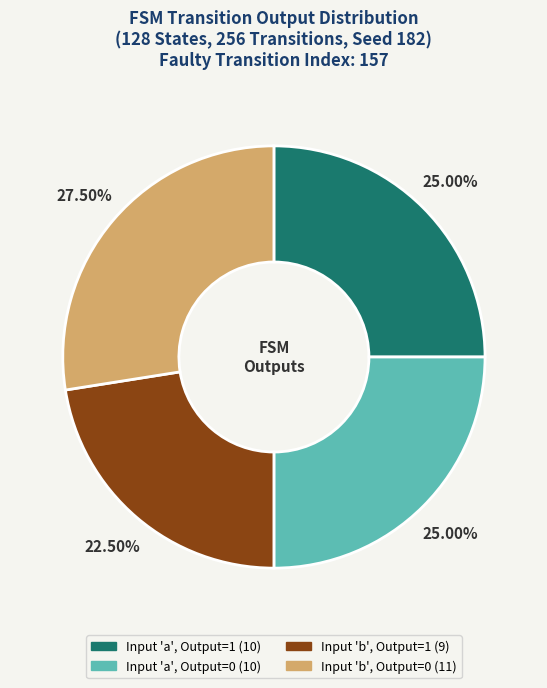

Is there any slice that represents more than half of the pie?

No